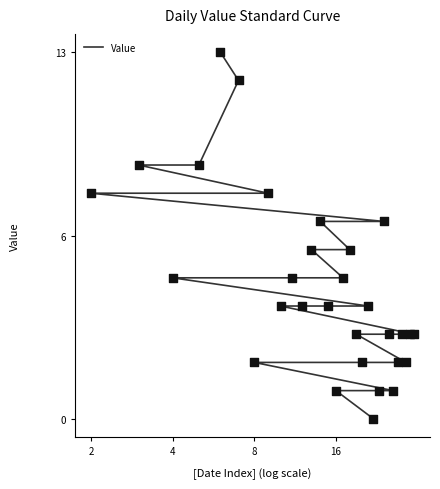

Approximately how many times larger is the value at 8 compared to 4?

0.5